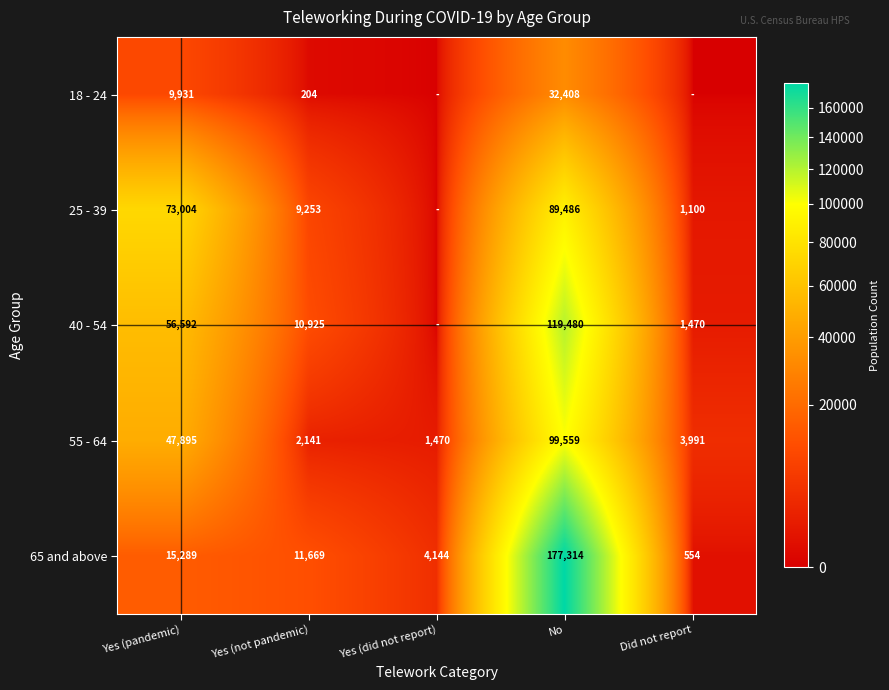

What is the sum of the 55 - 64 values at No and Yes (did not report)?

101029